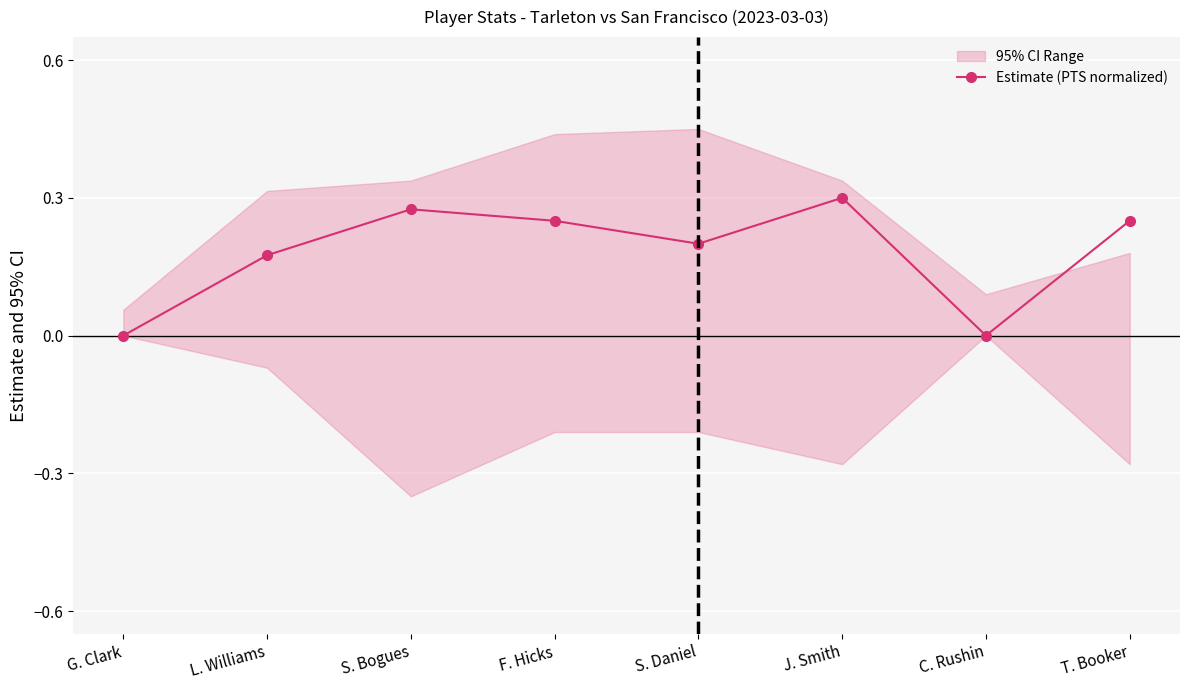

What is the sum of the values at T. Booker and J. Smith?

0.6